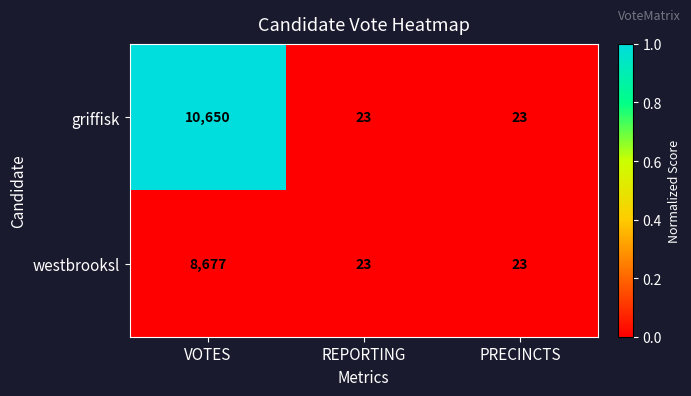

Which category has the highest value across all series?

VOTES